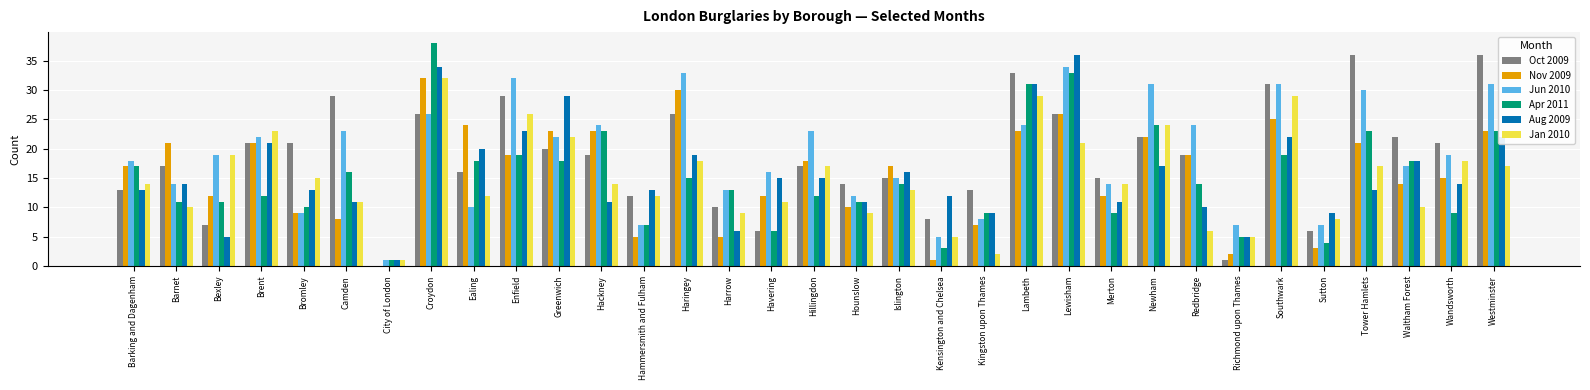

Reading left to right, list all the values displayed in this chart.

Oct 2009: 13	17	7	21	21	29	0	26	16	29	20	19	12	26	10	6	17	14	15	8	13	33	26	15	22	19	1	31	6	36	22	21	36
Nov 2009: 17	21	12	21	9	8	0	32	24	19	23	23	5	30	5	12	18	10	17	1	7	23	26	12	22	19	2	25	3	21	14	15	23
Jun 2010: 18	14	19	22	9	23	1	26	10	32	22	24	7	33	13	16	23	12	15	5	8	24	34	14	31	24	7	31	7	30	17	19	31
Apr 2011: 17	11	11	12	10	16	1	38	18	19	18	23	7	15	13	6	12	11	14	3	9	31	33	9	24	14	5	19	4	23	18	9	23
Aug 2009: 13	14	5	21	13	11	1	34	20	23	29	11	13	19	6	15	15	11	16	12	9	31	36	11	17	10	5	22	9	13	18	14	22
Jan 2010: 14	10	19	23	15	11	1	32	12	26	22	14	12	18	9	11	17	9	13	5	2	29	21	14	24	6	5	29	8	17	10	18	17